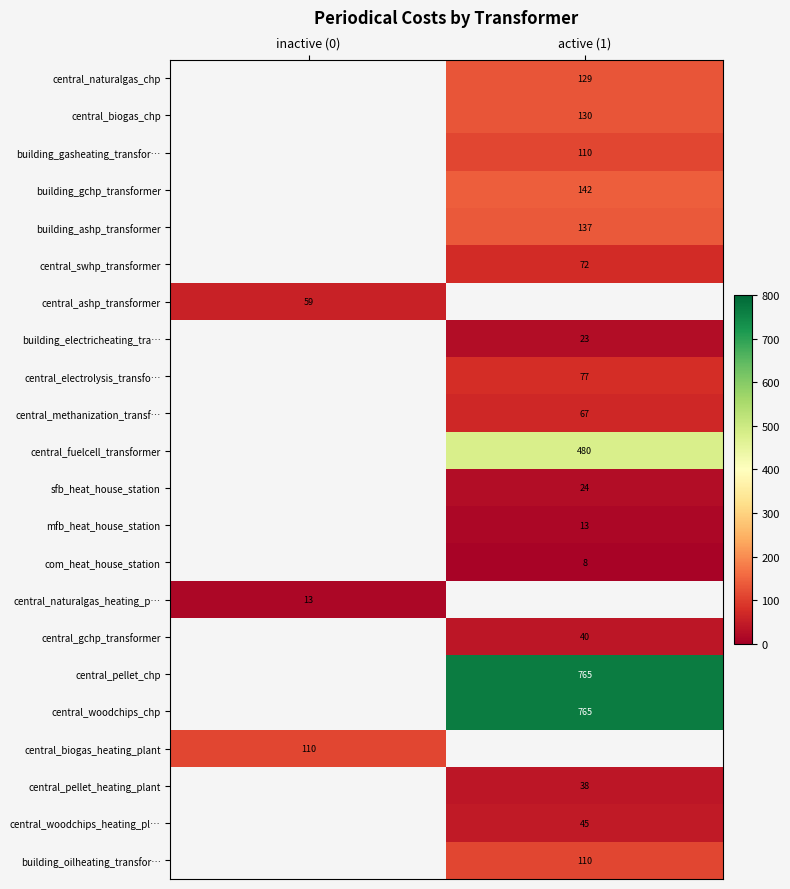

The value of com_heat_house_station at active (1) is 8. True or false?

True